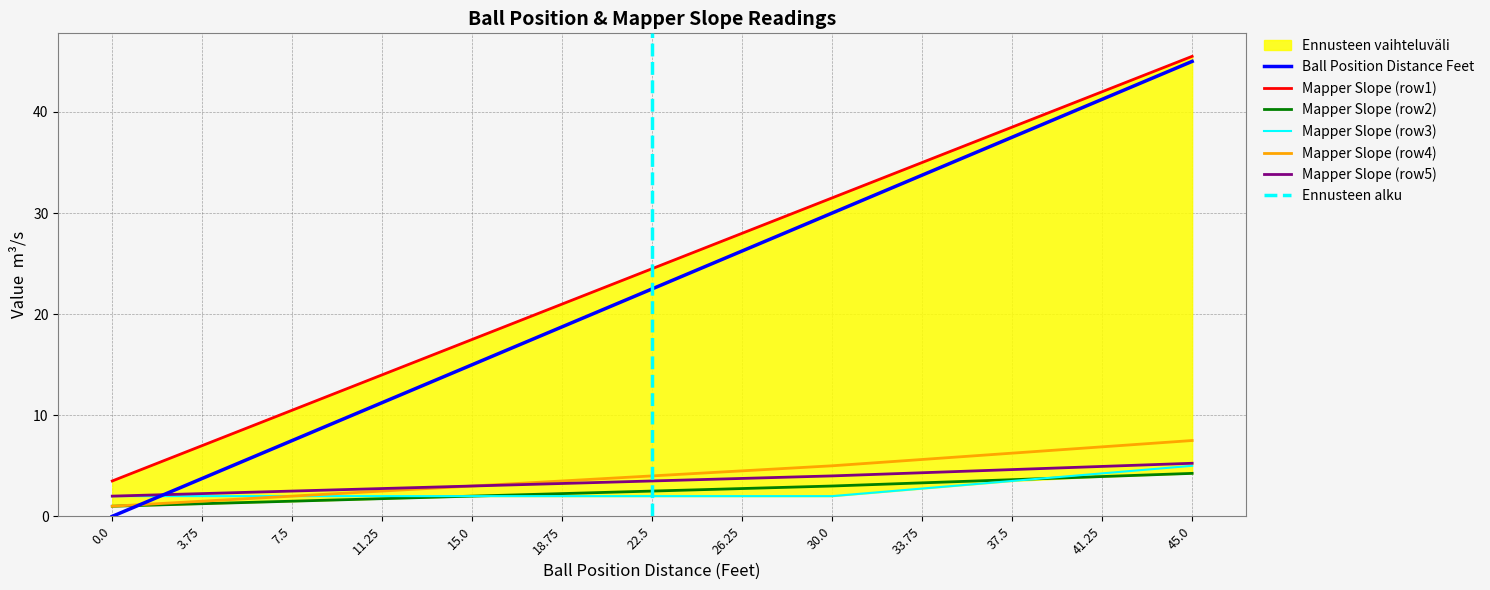

List the series in order of their peak value, lowest first.

Mapper Slope (row2), Mapper Slope (row3), Mapper Slope (row5), Mapper Slope (row4), Ball Position Distance Feet, Mapper Slope (row1)